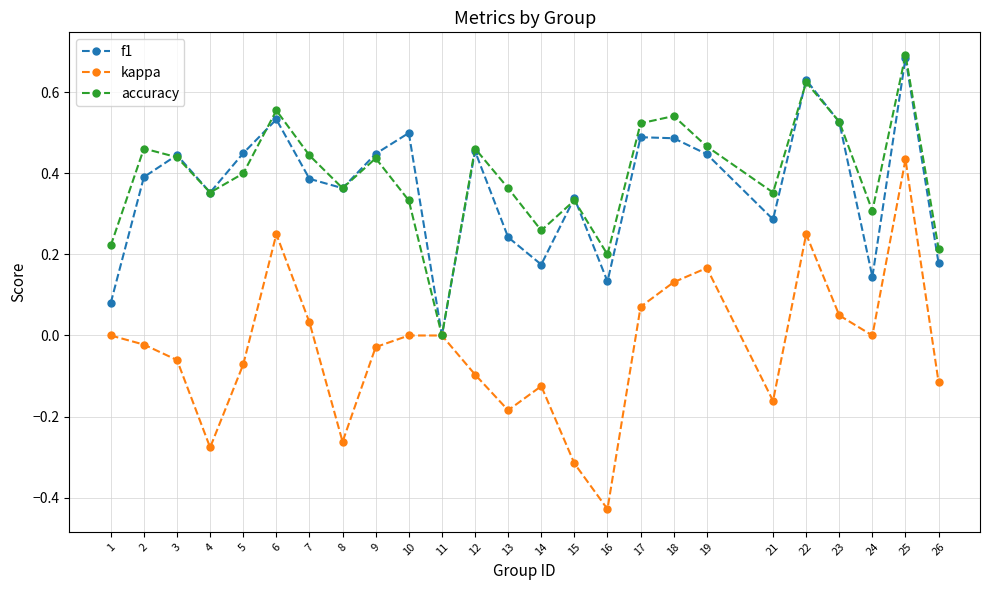

At 5, list the series in order from largest to smallest.

f1, accuracy, kappa